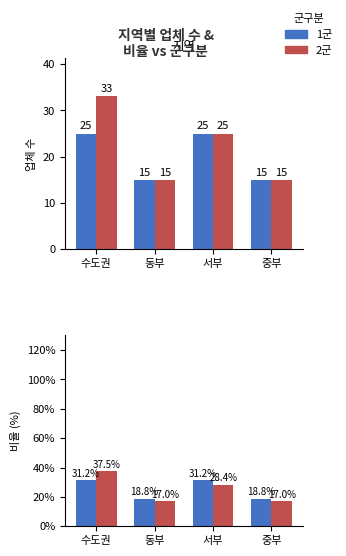

What is the value of the 2군 bar at the 1st from the left?

37.5